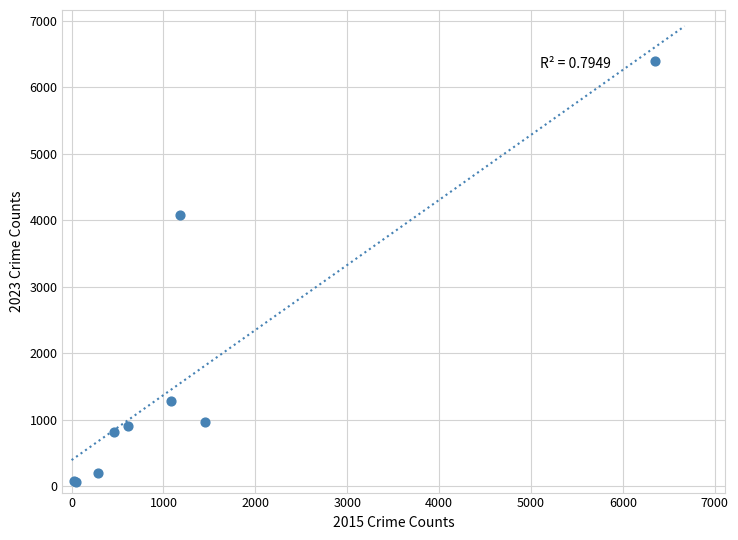

What Y value in the scatter plot is closest to 3230?

4075